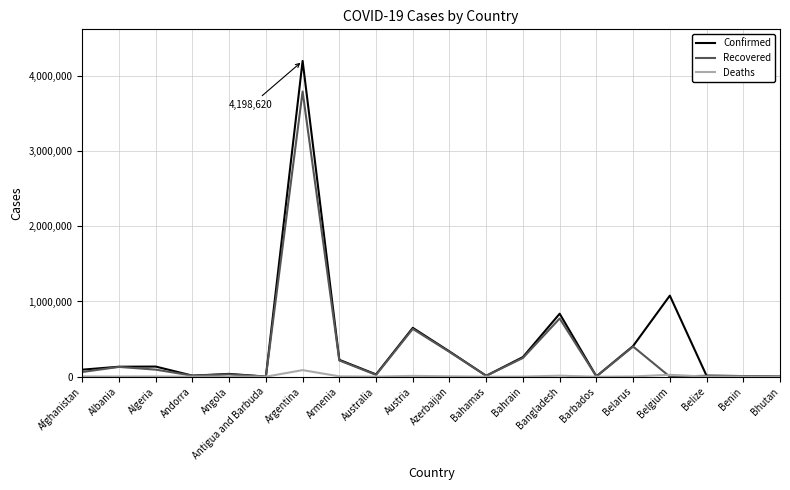

What position from the left is Afghanistan?

1